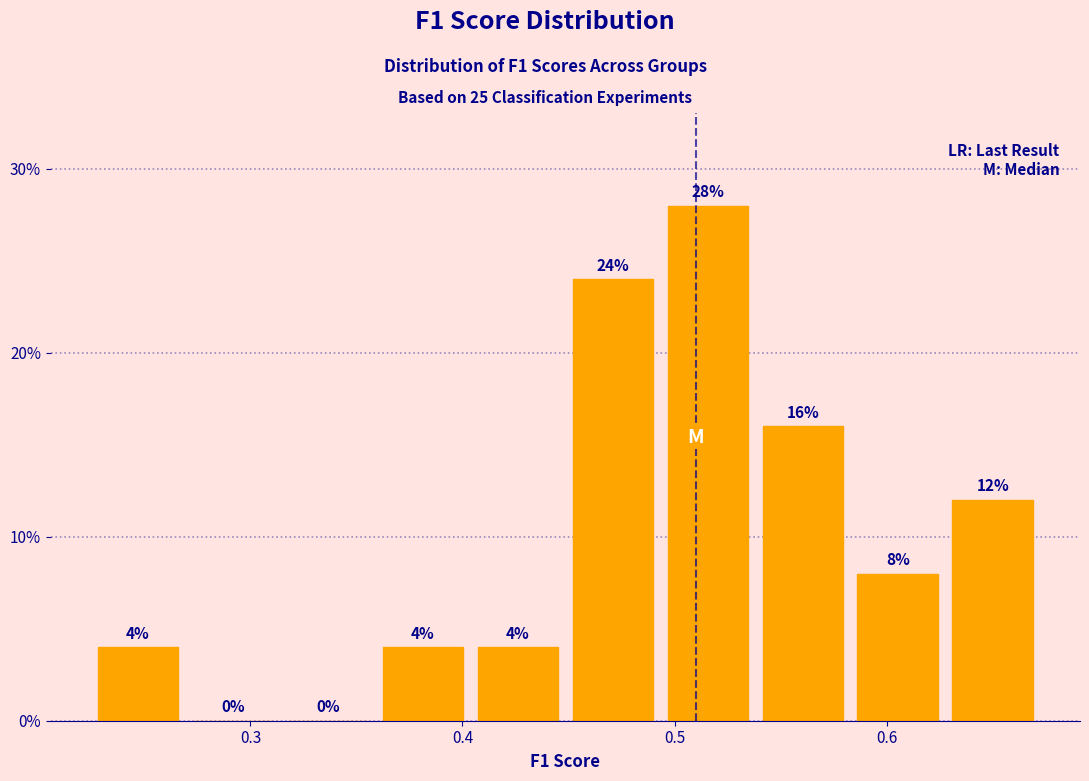

Reading left to right, list every bar in this chart as the range it spans on the x-axis followed by its height. The bar edges are not printed on the chart, so give them approximately, as read against the axis.

0.22 to 0.27: 4
0.27 to 0.31: 0
0.31 to 0.36: 0
0.36 to 0.40: 4
0.40 to 0.45: 4
0.45 to 0.49: 24
0.49 to 0.54: 28
0.54 to 0.58: 16
0.58 to 0.63: 8
0.63 to 0.67: 12